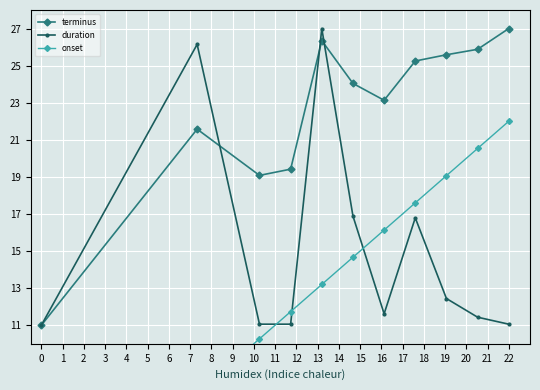

At how many categories does at least one series exceed 13?

10